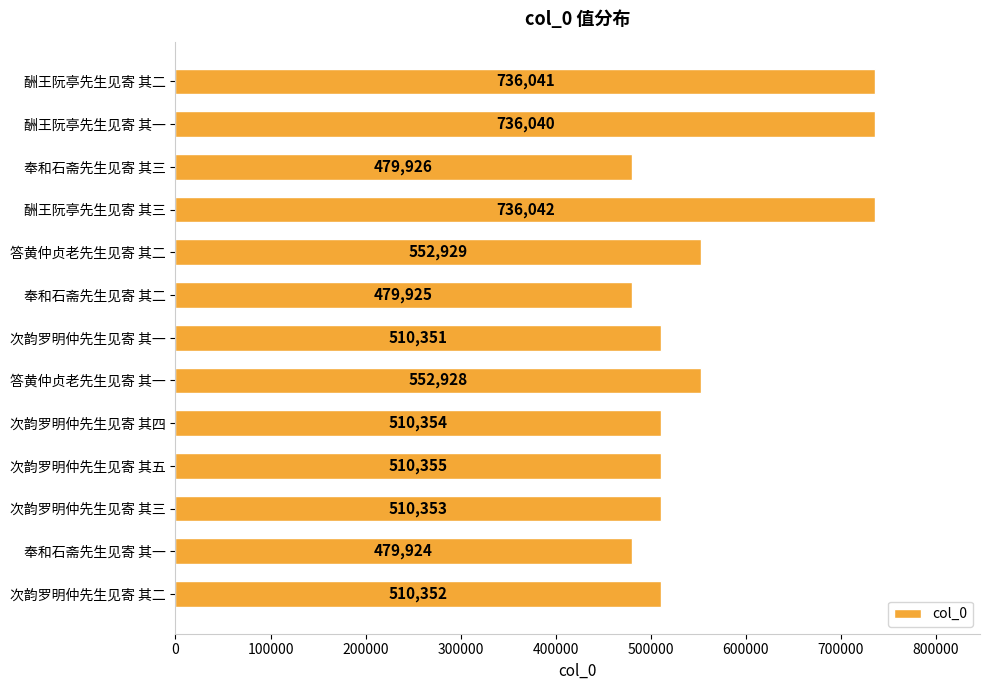

Is it true that the value at 奉和石斋先生见寄 其二 is 234671?

False